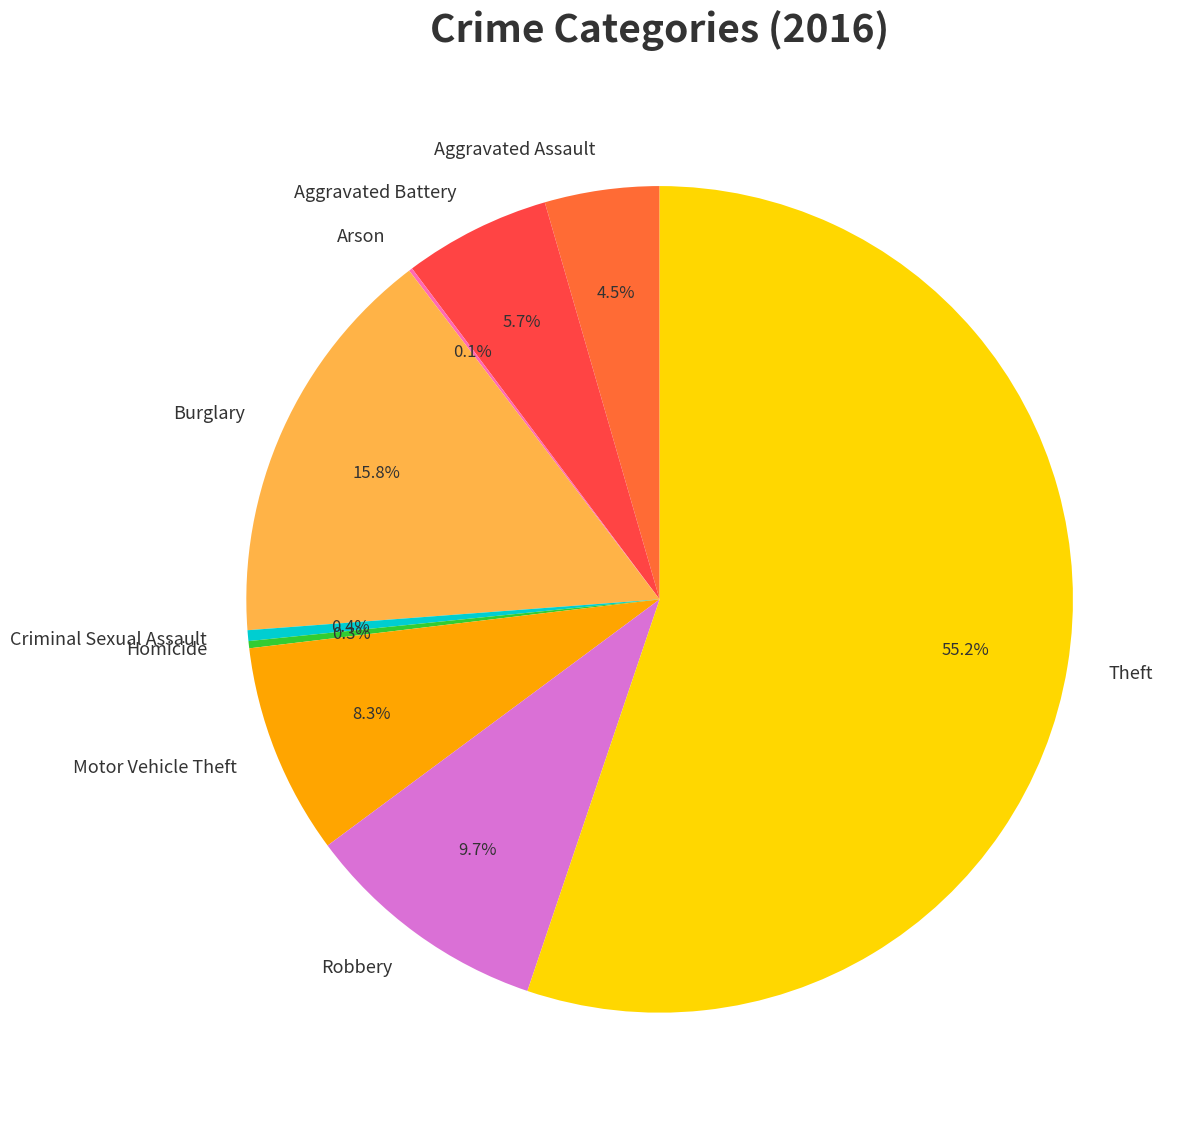

What is the total percentage of Aggravated Battery and Motor Vehicle Theft?

14.0%